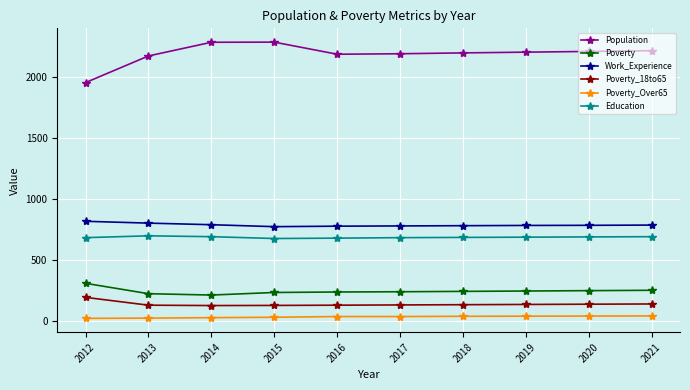

What is the average value of the Poverty series?

244